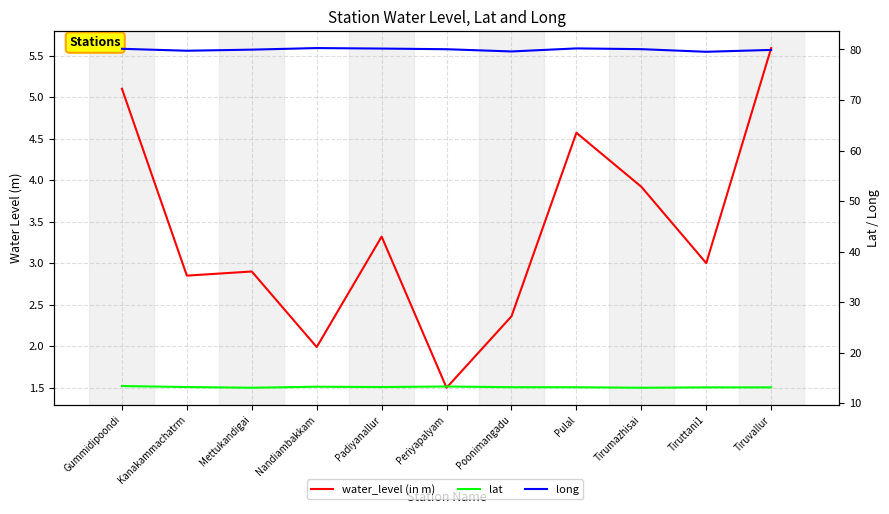

How many values in the long series are below 80?

5